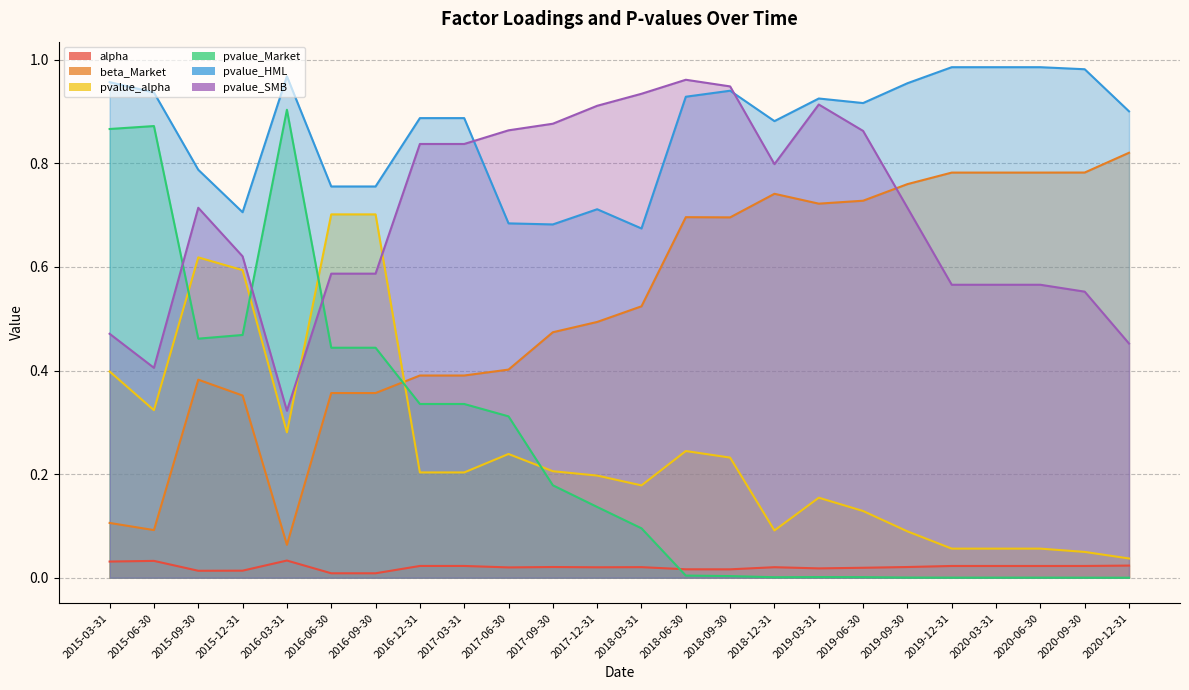

The value of alpha at 2020-06-30 is 0.0. True or false?

False